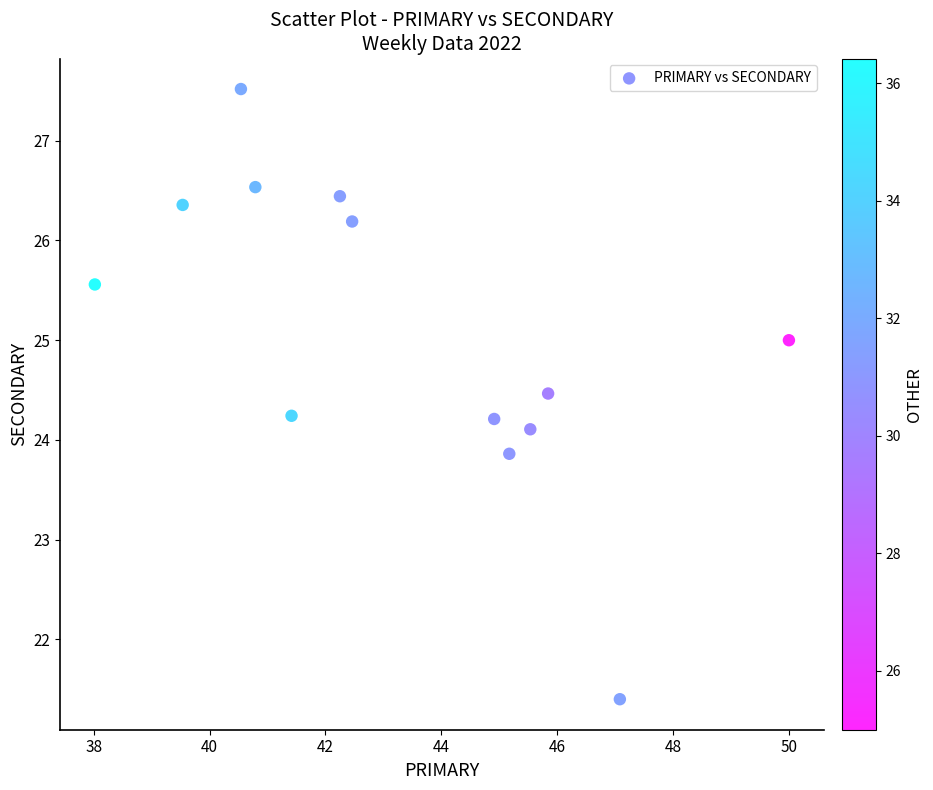

What is the range of X values (max minus min)?

12.0